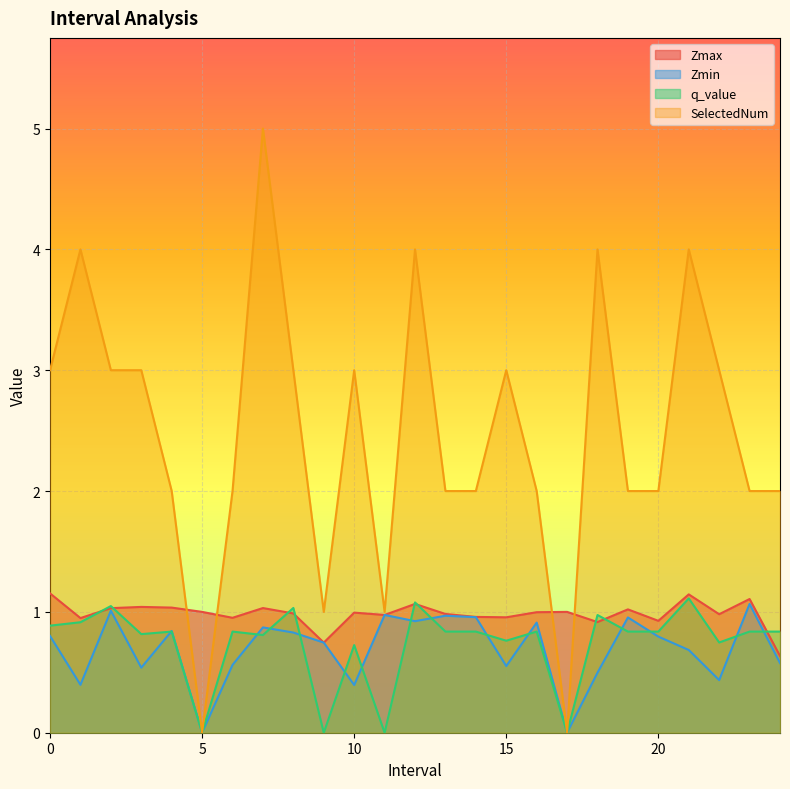

Which category has the highest value across all series?

7